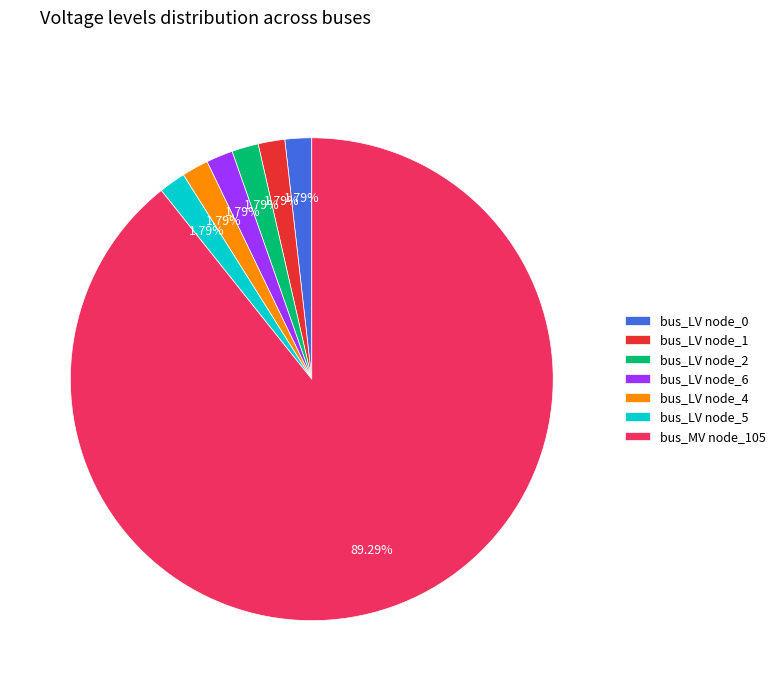

Which slice represents more than half of the pie?

bus_MV node_105